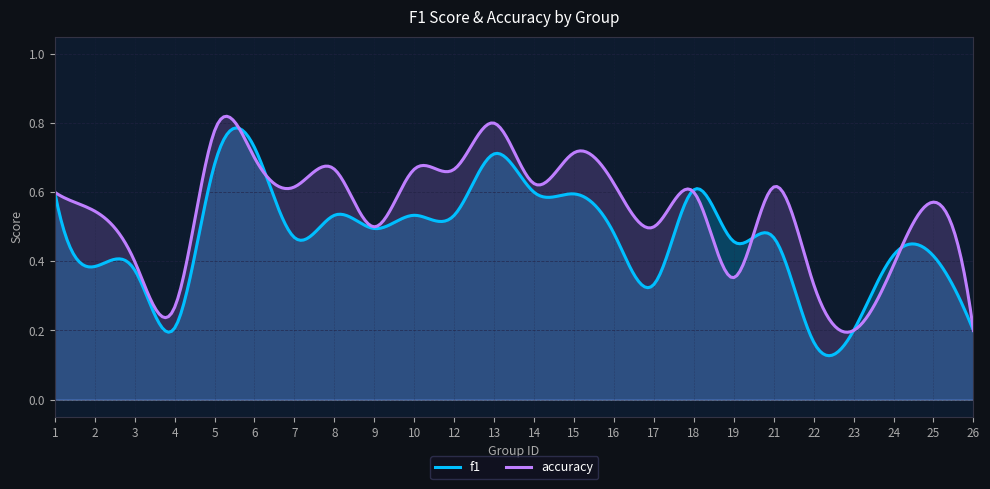

How many accuracy values are between 0 and 1?

300